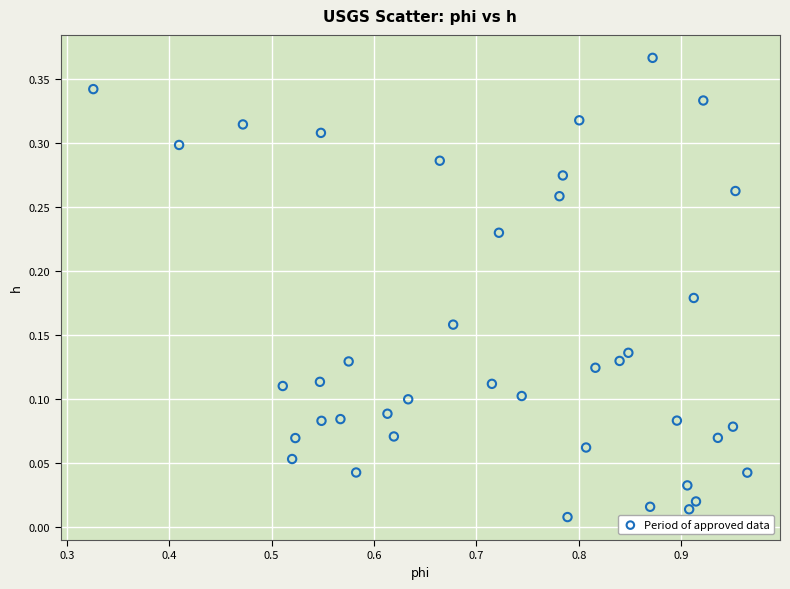

What is the range of X values (max minus min)?

0.6